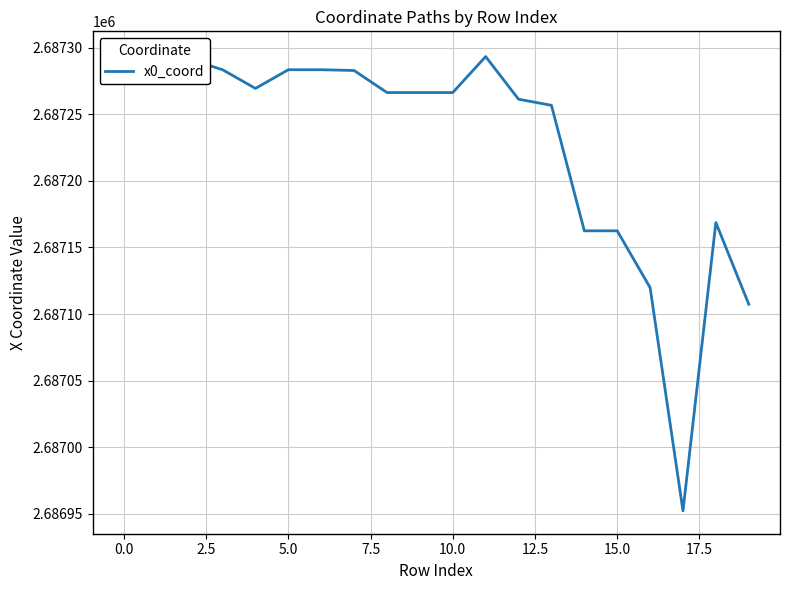

How many lines are shown in the chart?

1